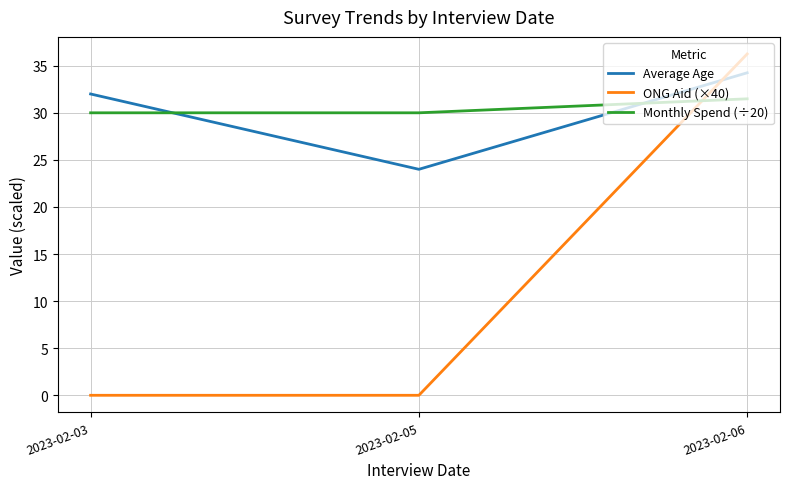

What is the difference between the Monthly Spend (÷20) values at 2023-02-06 and 2023-02-05?

1.5